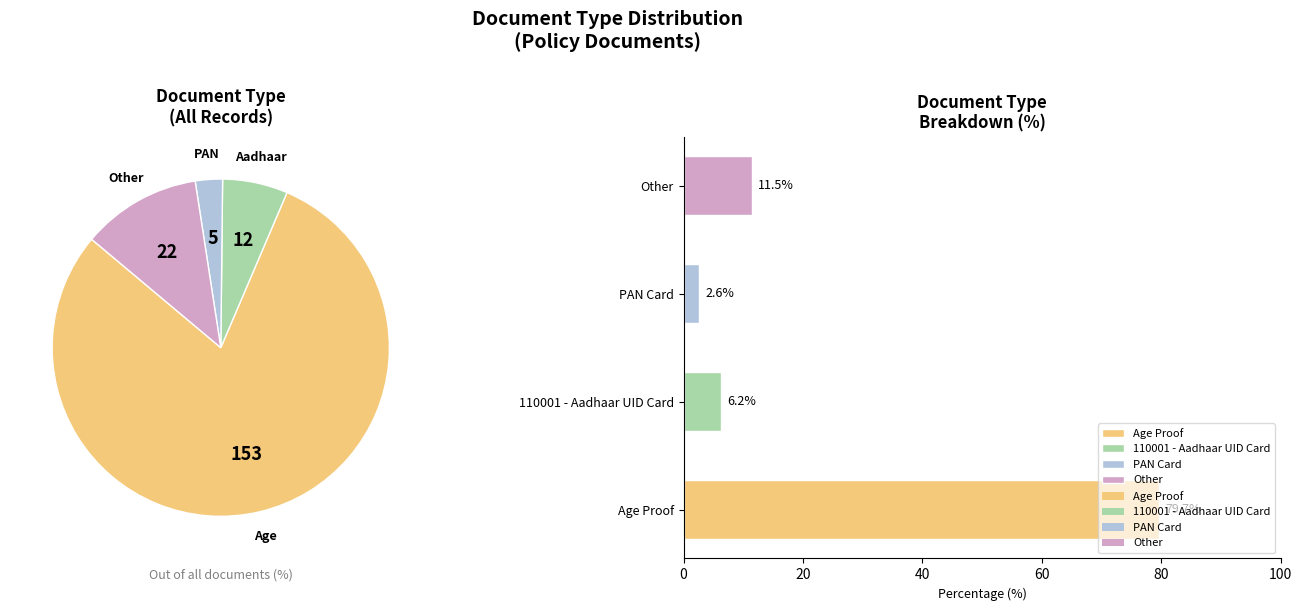

How many slices are in this pie chart?

4